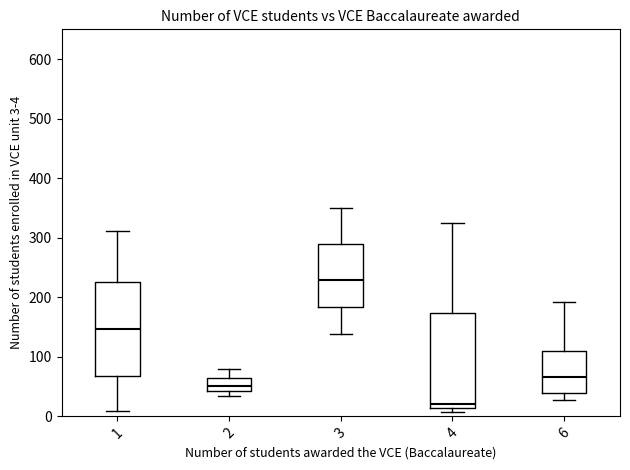

Which box's median line is the highest?

3